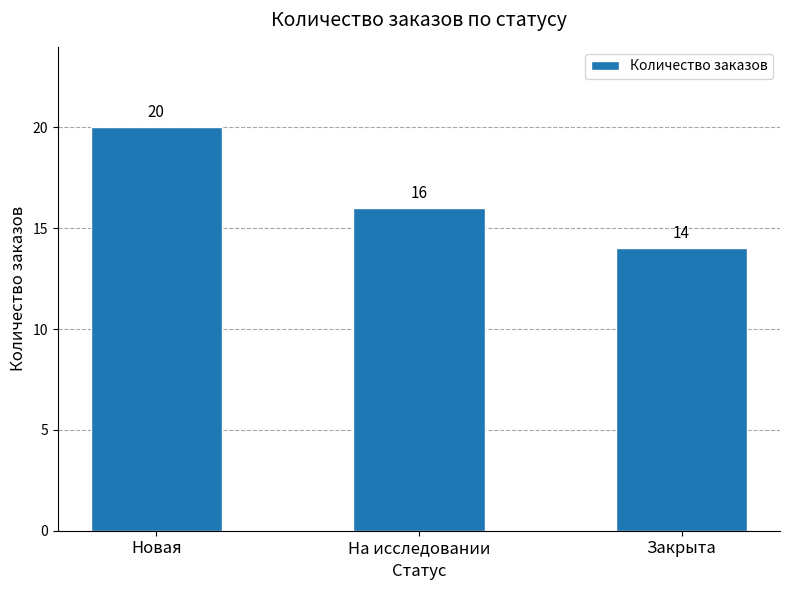

Reading right to left, what are all the values shown in this chart?

Закрыта=14	На исследовании=16	Новая=20